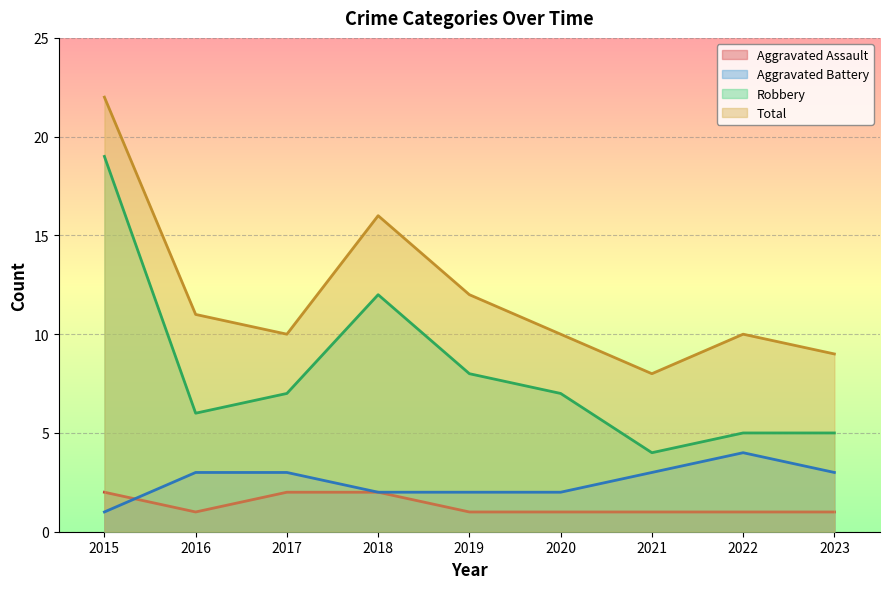

What is the minimum value shown in the chart?

1